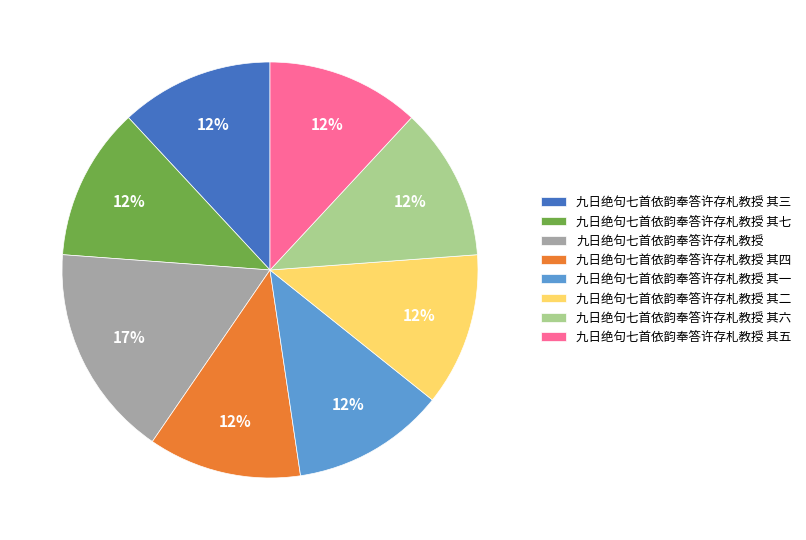

What is the ratio of the value at 九日绝句七首依韵奉答许存札教授 to the value at 九日绝句七首依韵奉答许存札教授 其四?

1.4